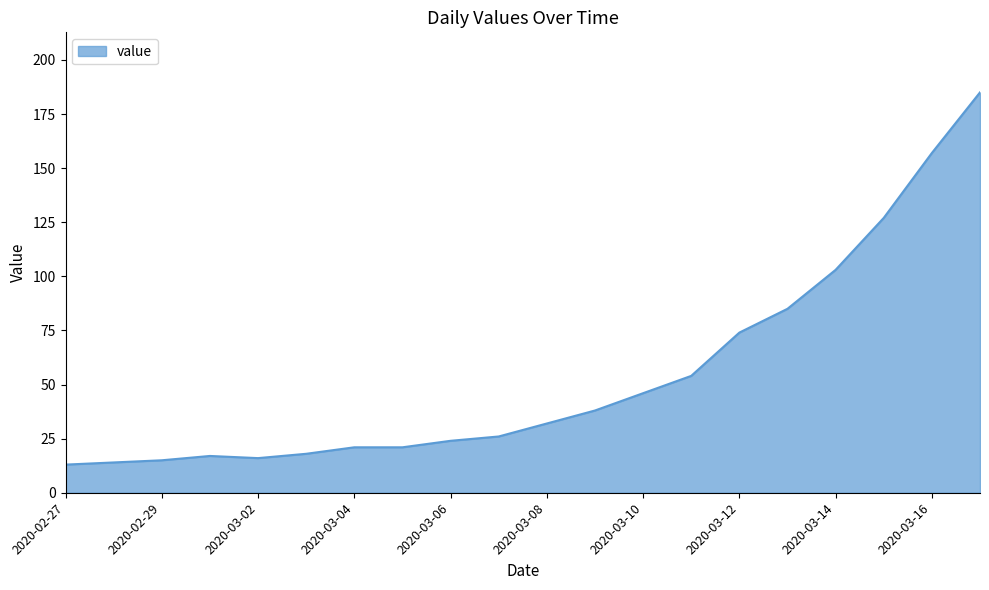

Reading left to right, what are all the values shown in this chart?

13	14	15	17	16	18	21	21	24	26	32	38	46	54	74	85	103	127	157	185